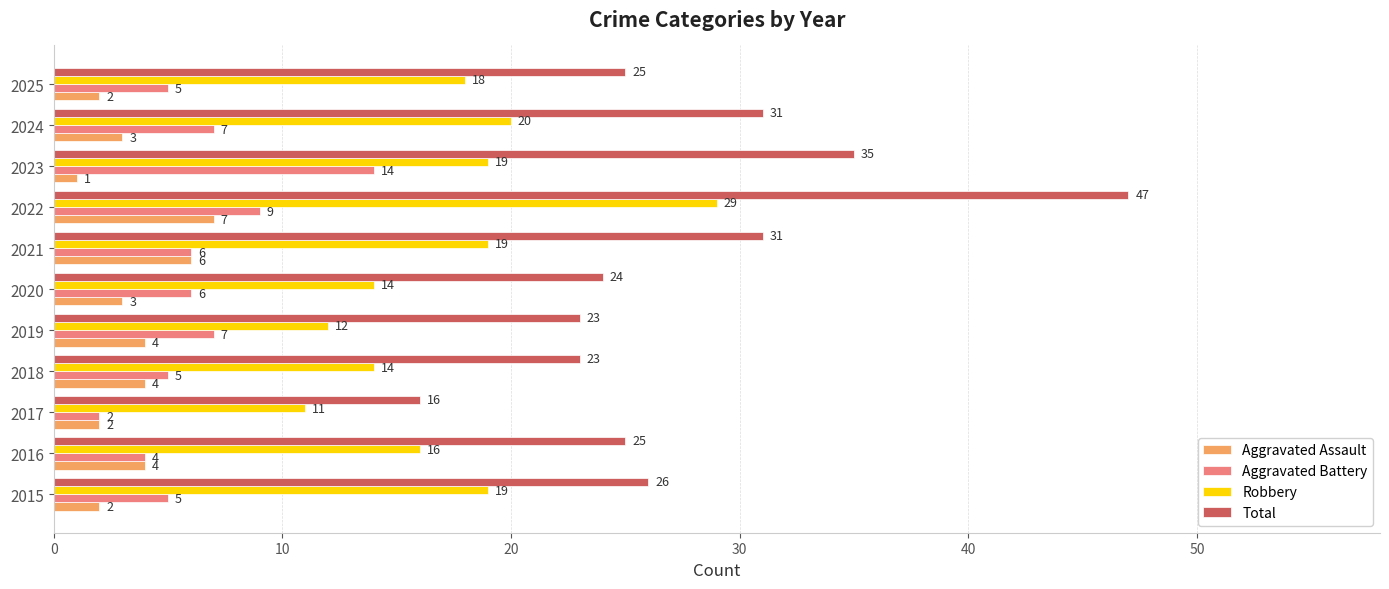

Is it true that Total equals 8 at 2020?

False